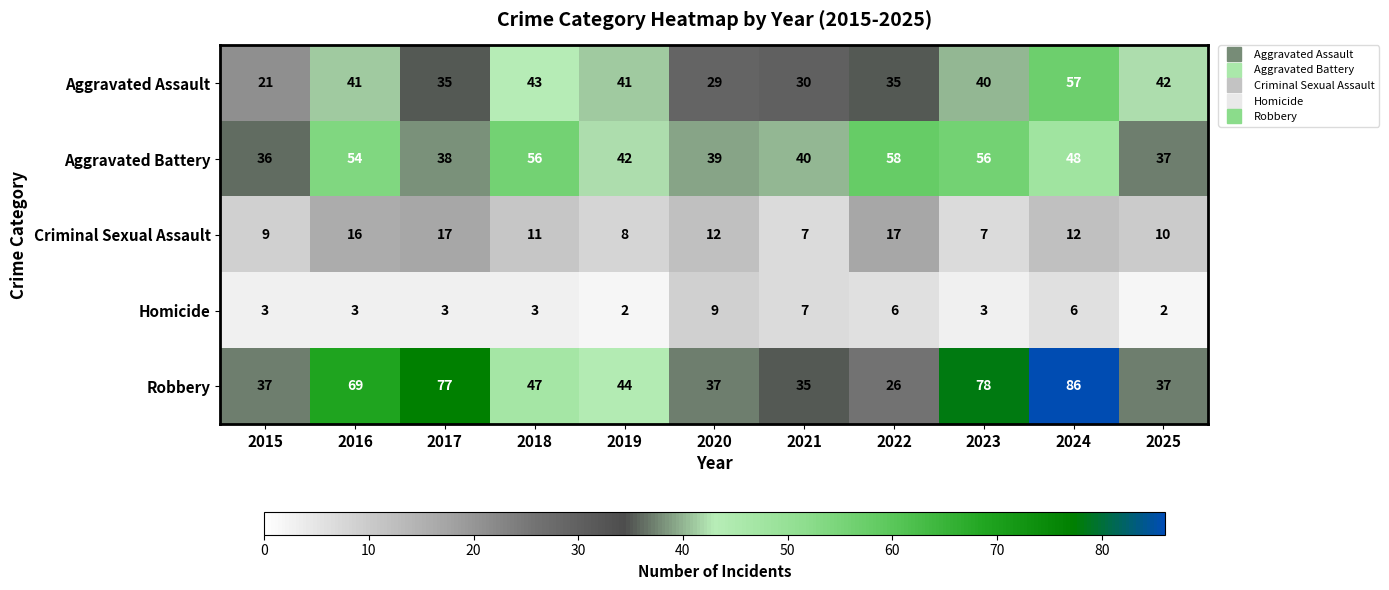

True or false: Robbery has a value of 77 at 2017.

True